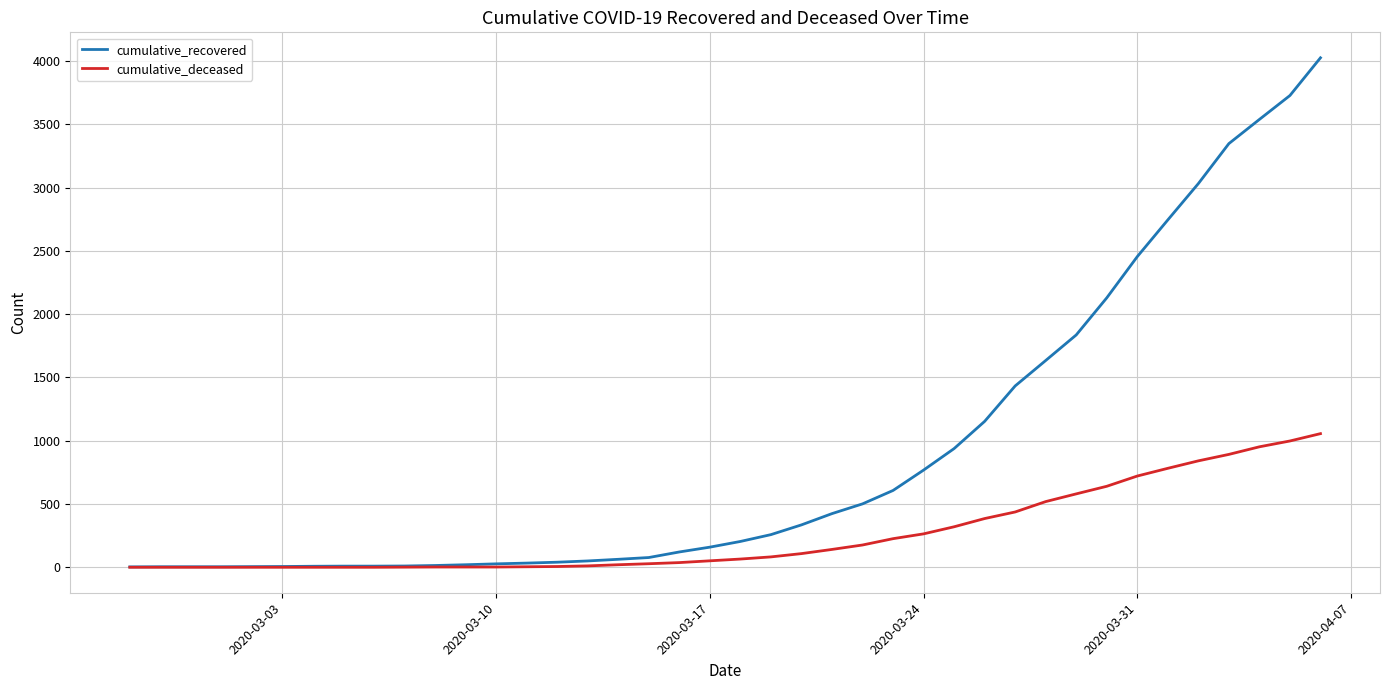

Rank the series by their maximum value, from lowest to highest.

cumulative_deceased, cumulative_recovered